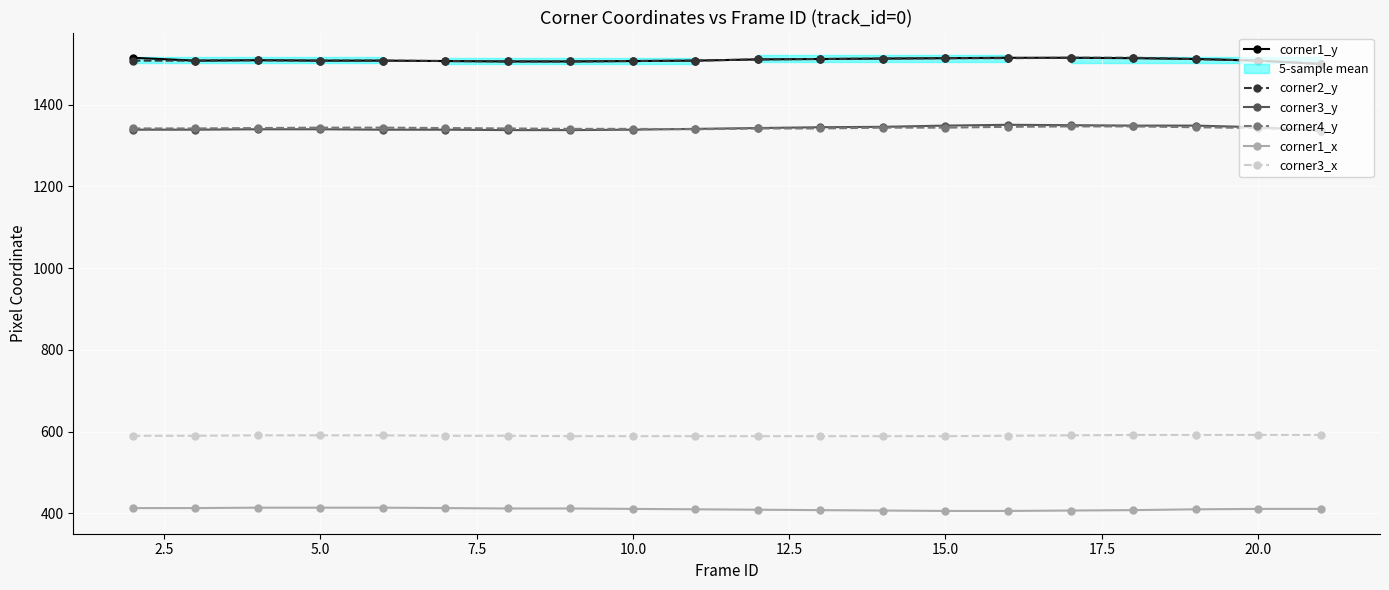

What is the maximum value shown in the chart?

1515